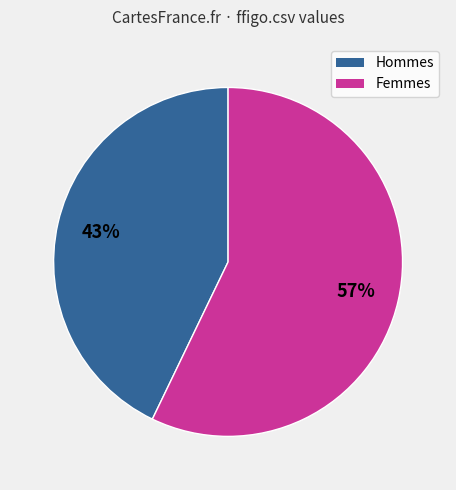

Does any single category account for the majority?

Yes